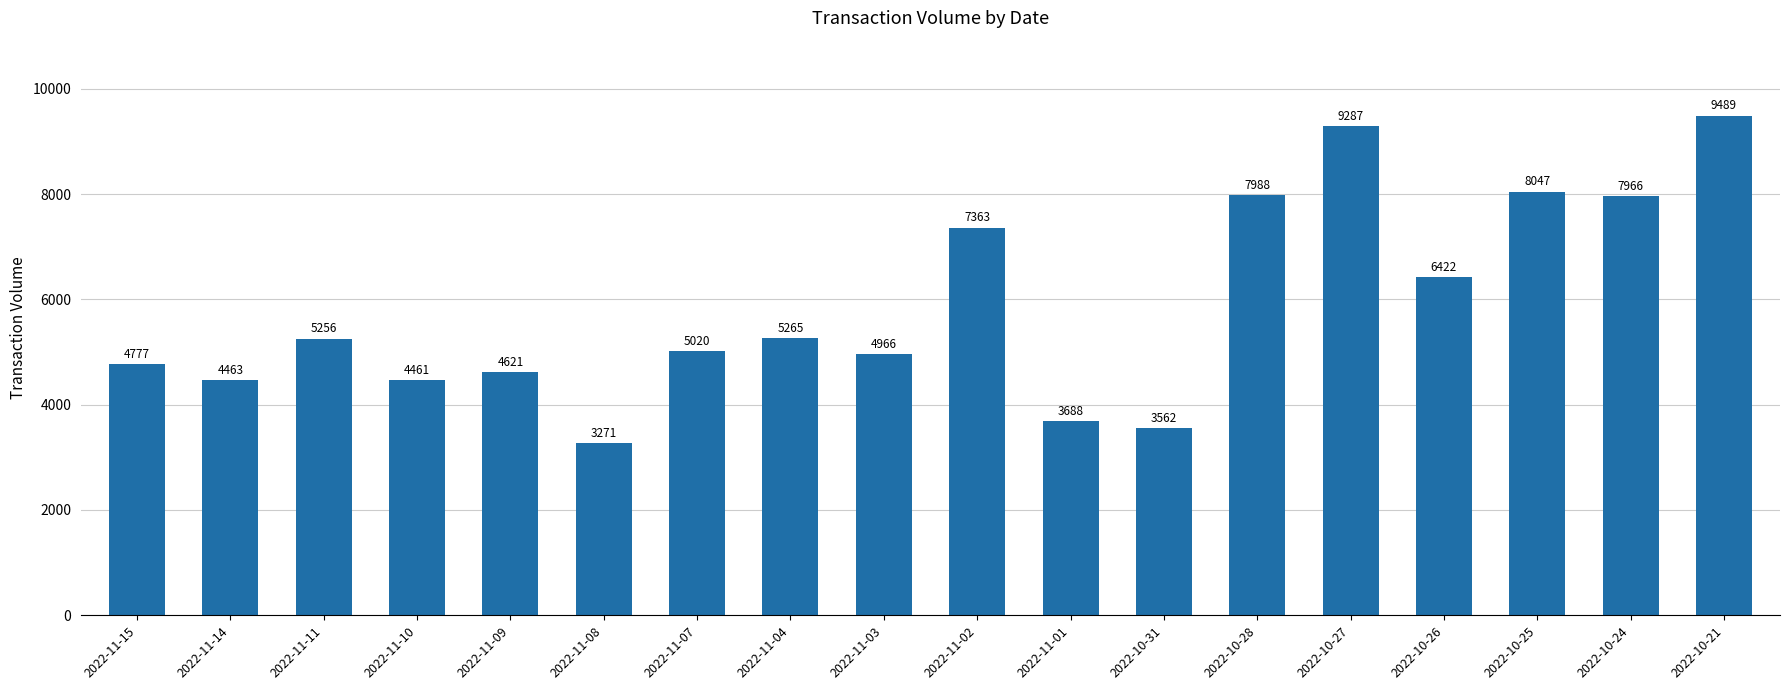

At which category does the chart reach its minimum across all series?

2022-11-08